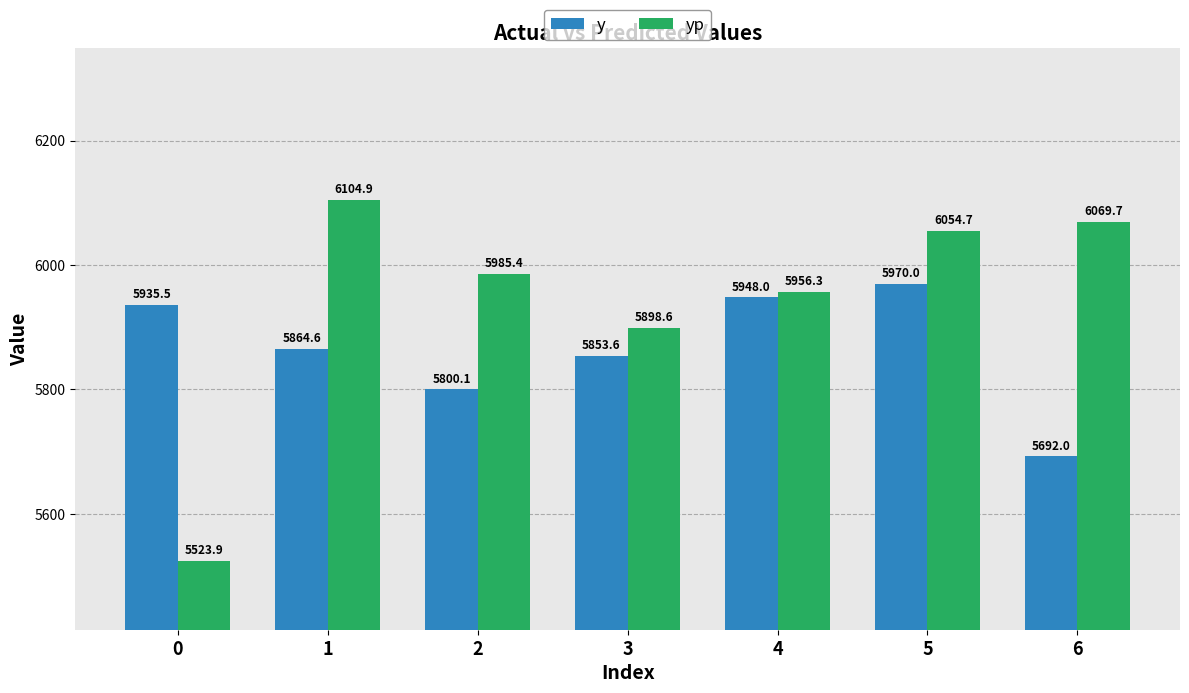

Is it true that yp equals 9119.0 at 3?

False